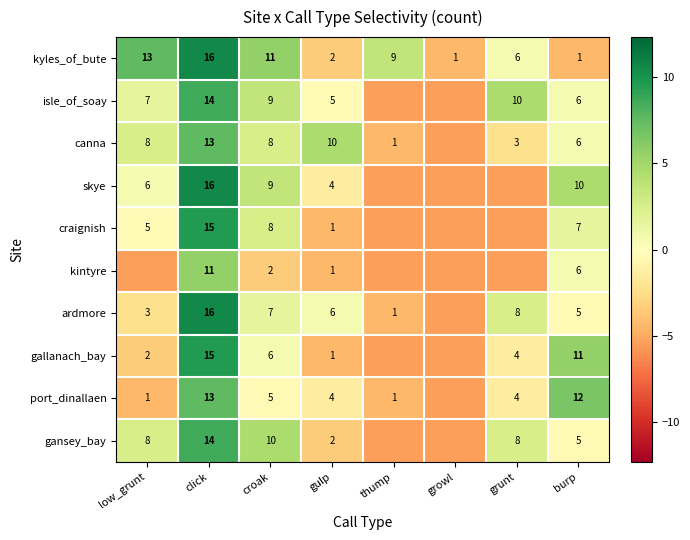

Between croak and gulp, which series saw the biggest shift?

kyles_of_bute